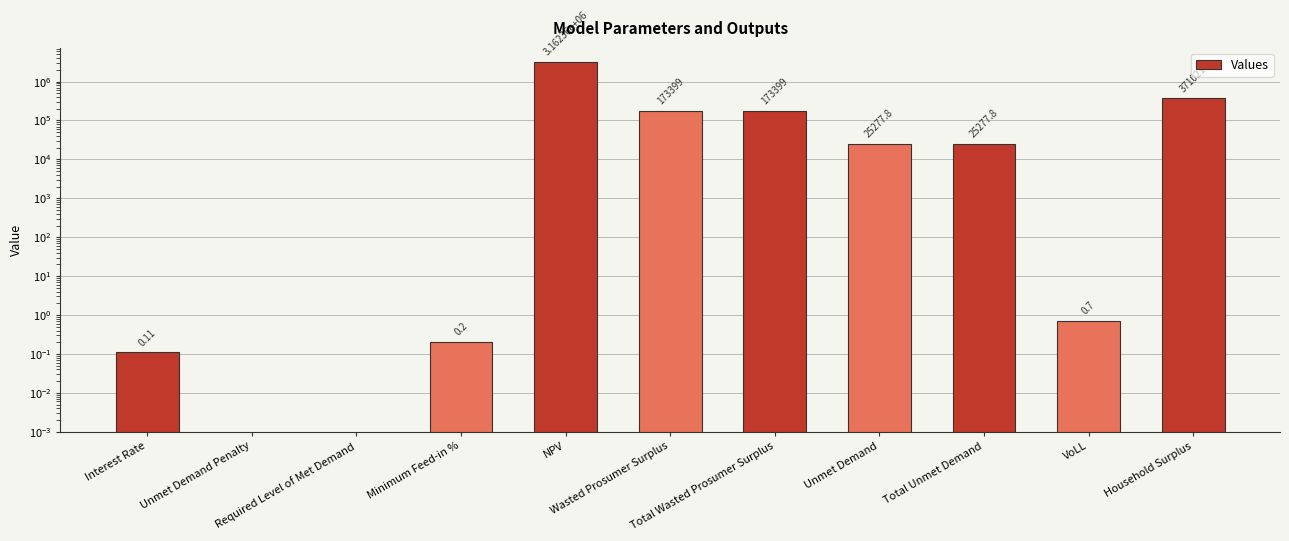

Does the chart contain stacked bars?

No